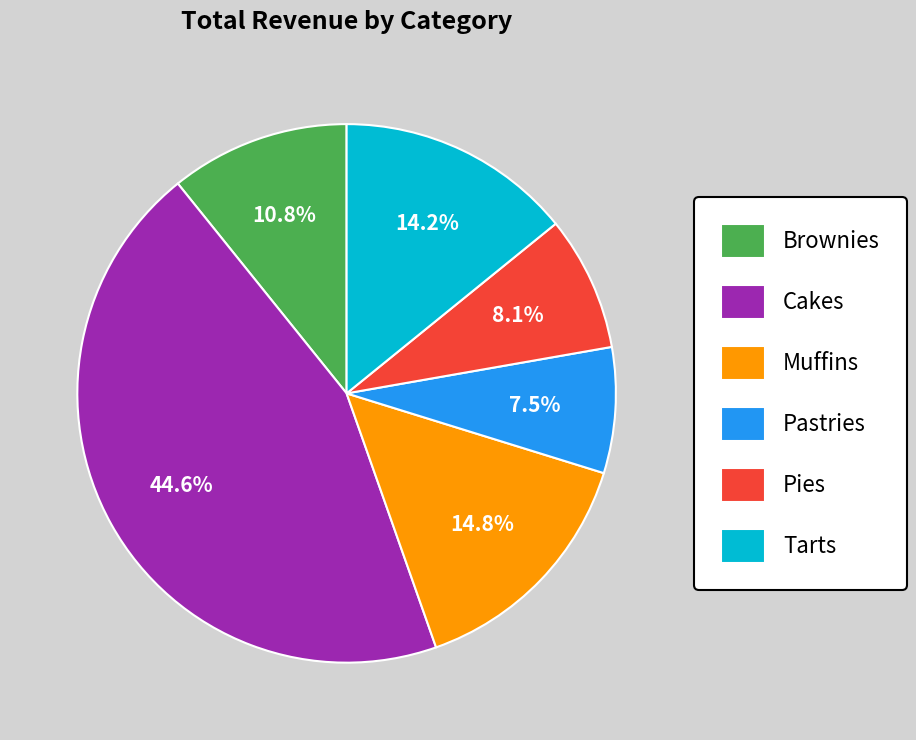

How many slices are in this pie chart?

6